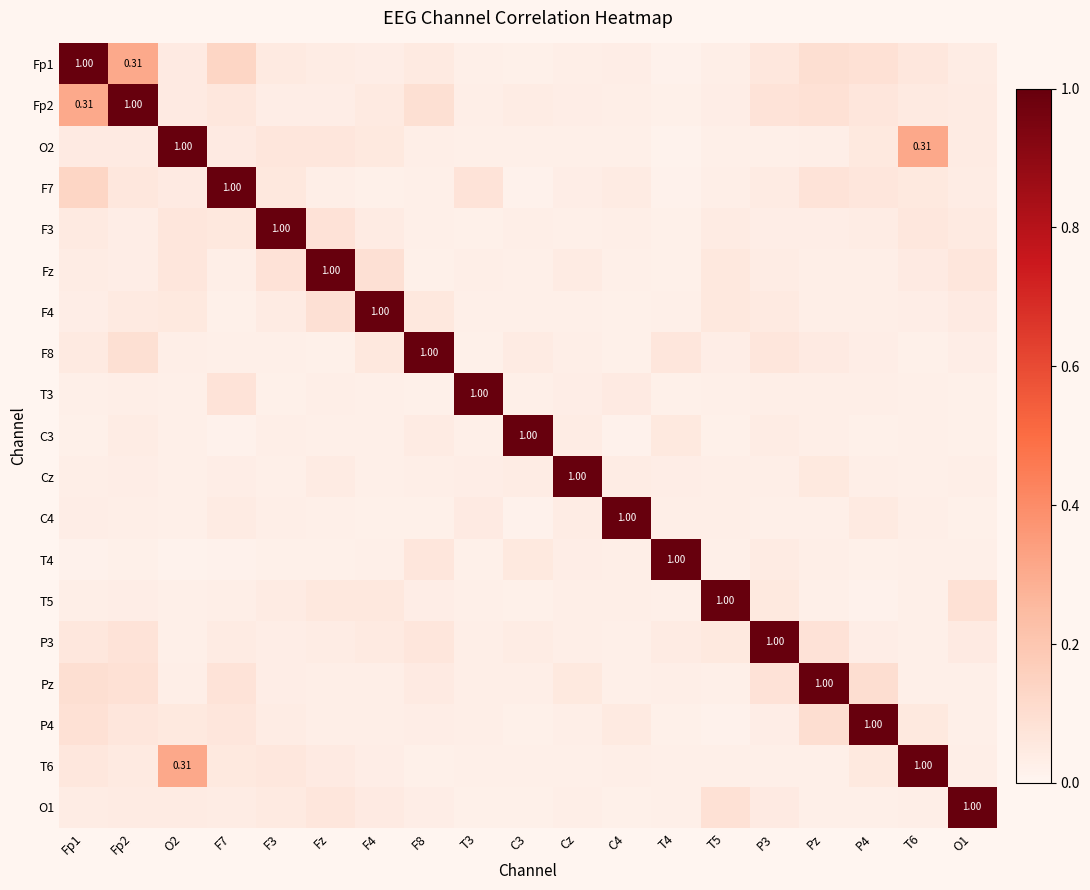

Is it true that O1 equals 0.0 at F8?

False